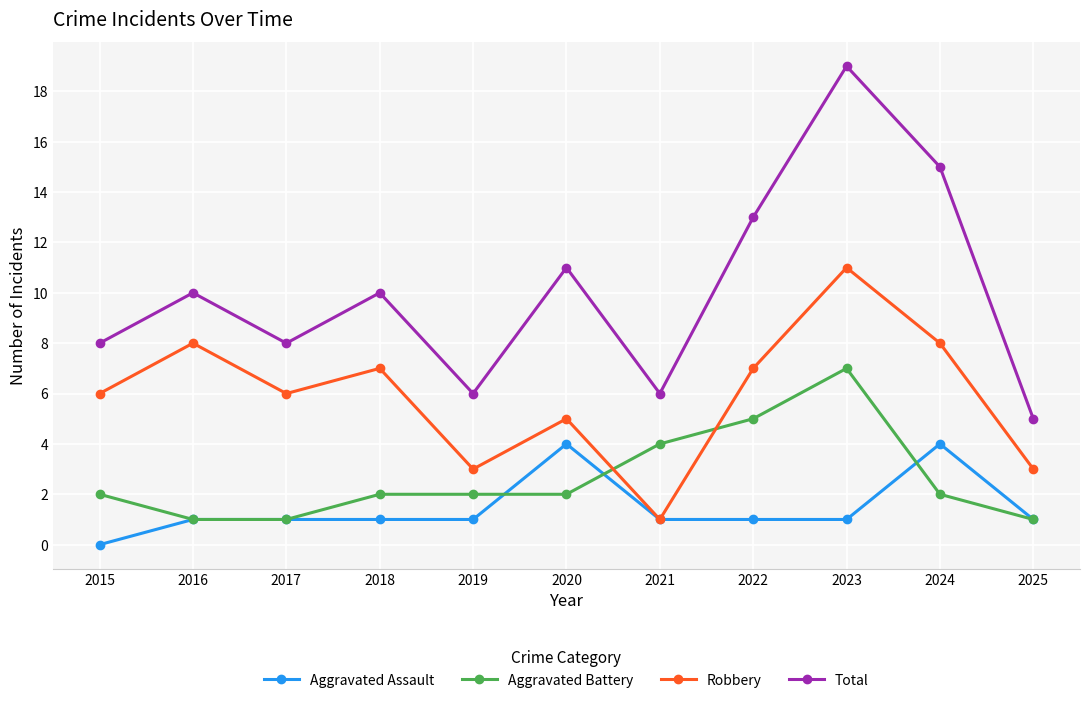

What is the sum of all Aggravated Assault values?

16